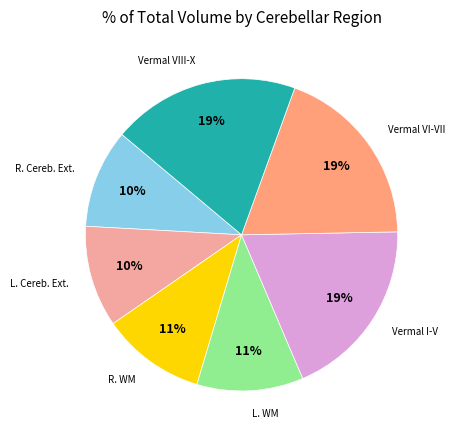

To the nearest percent, what is the average slice percentage?

14%